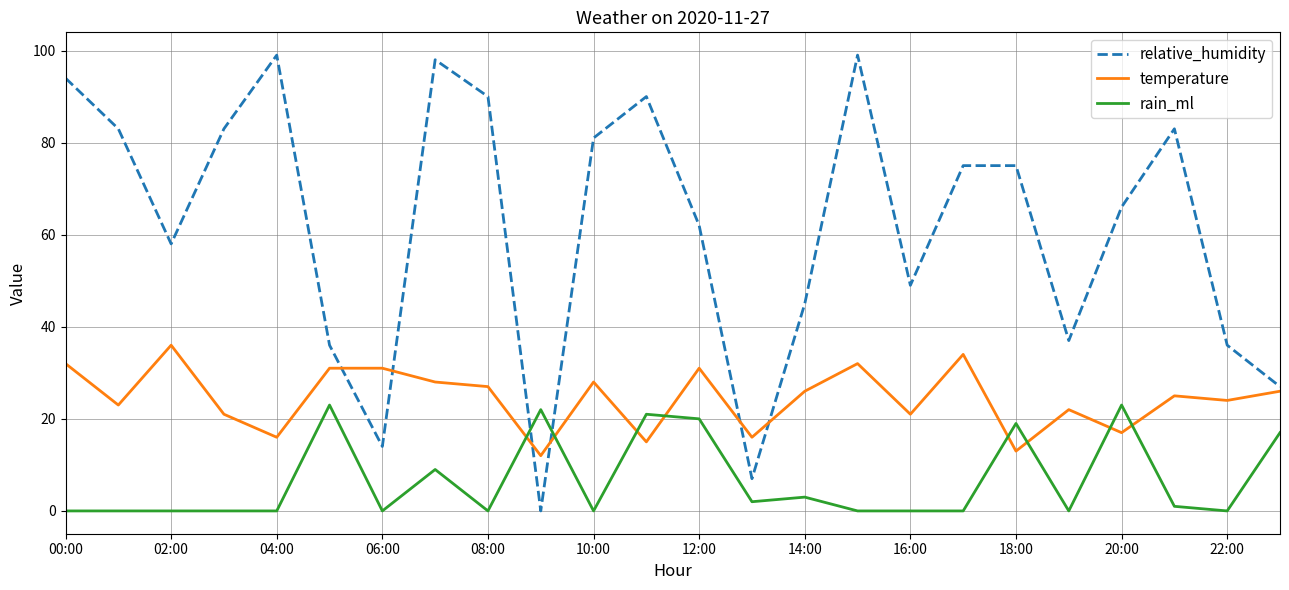

Which series has the largest total across all categories?

relative_humidity